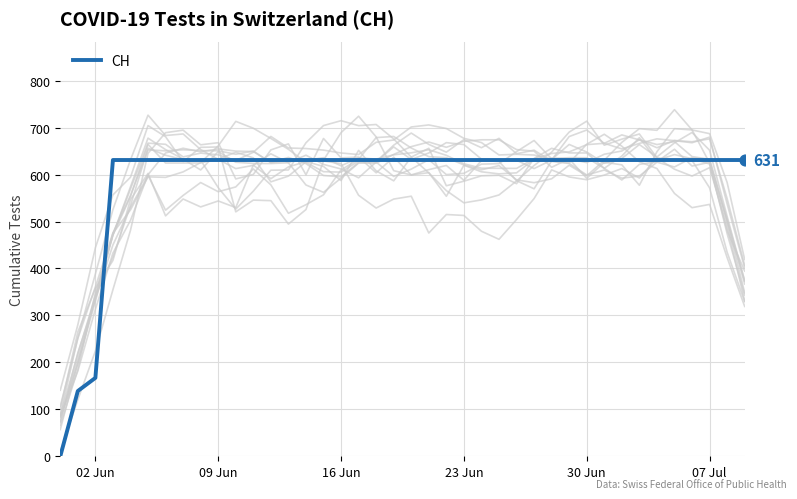

The value of CH at 07 Jul is 958. True or false?

False